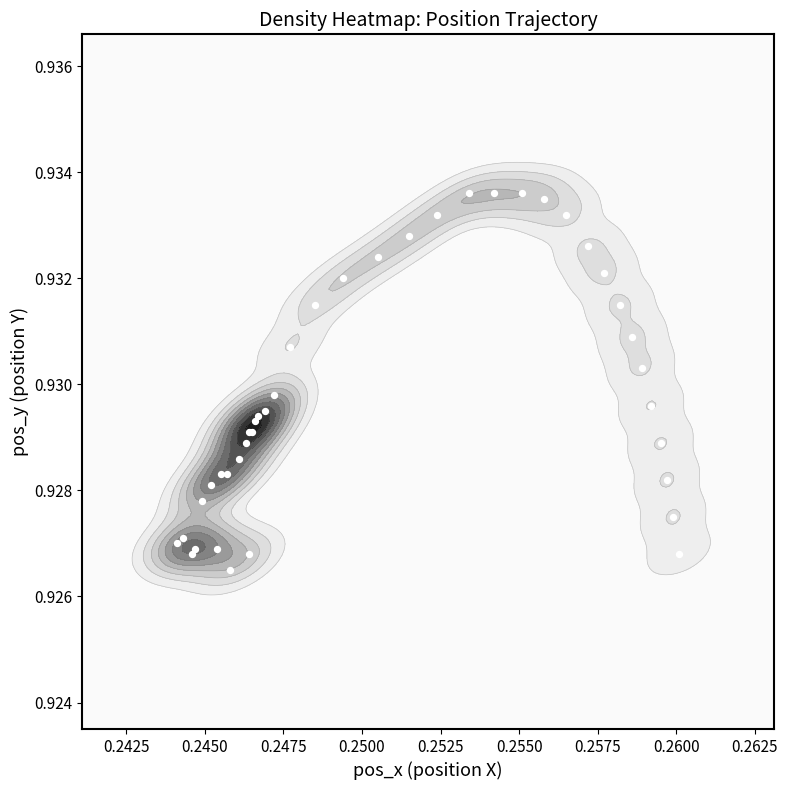

How many series are shown in this chart?

1